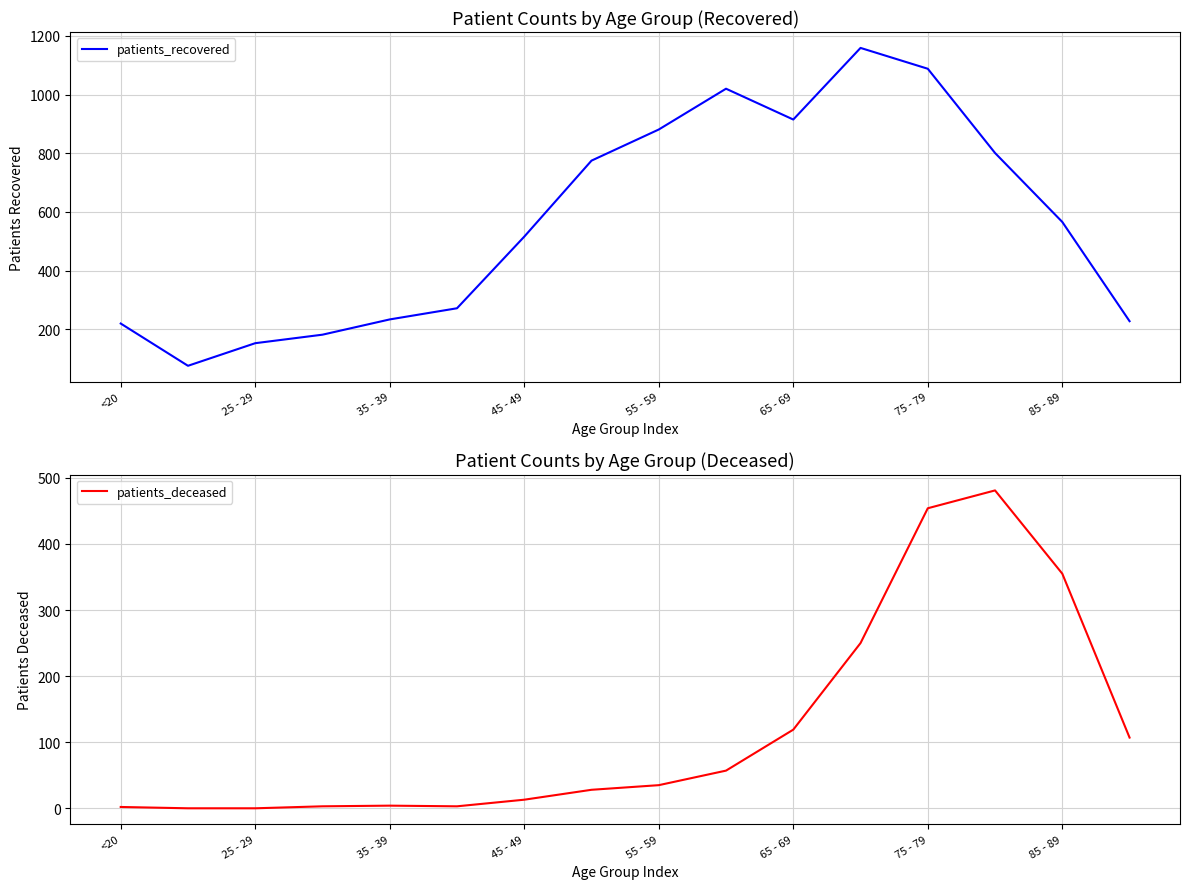

The value of patients_deceased at 45 - 49 is 13. True or false?

True